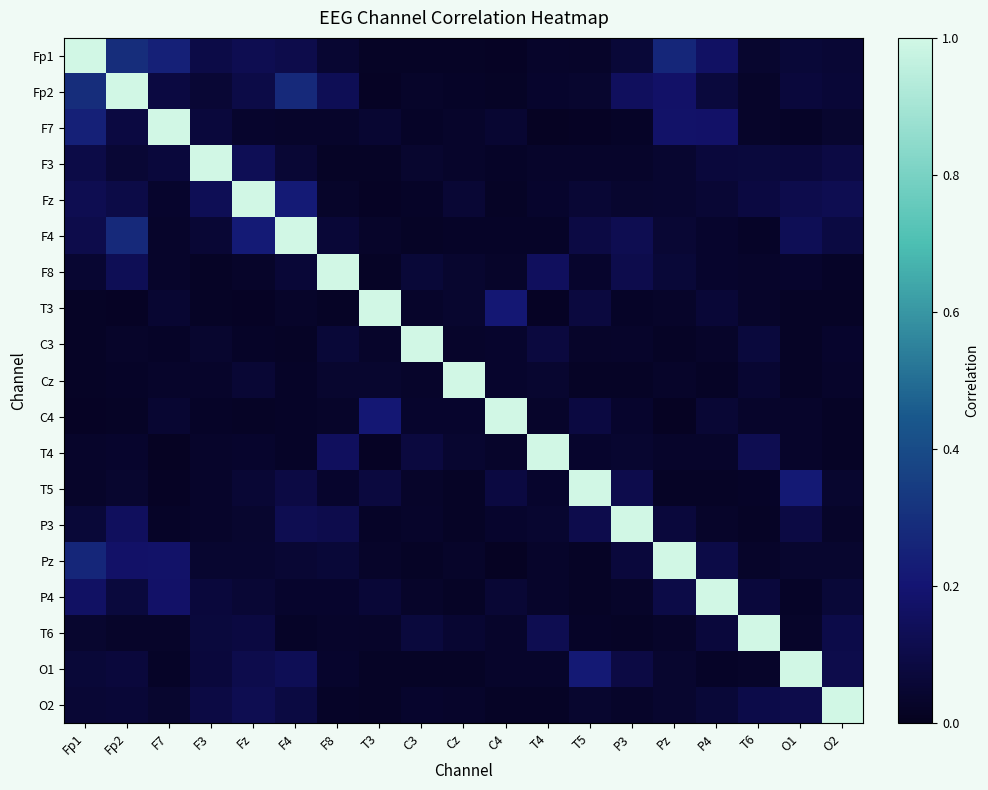

How many series are shown in this chart?

19